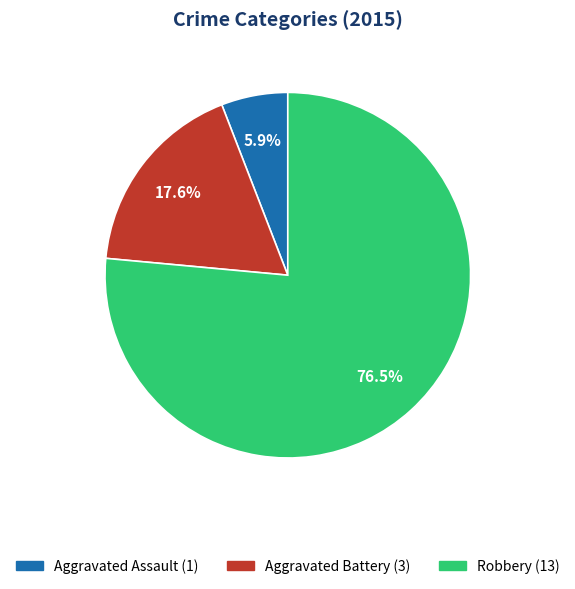

How many slices are in this pie chart?

3